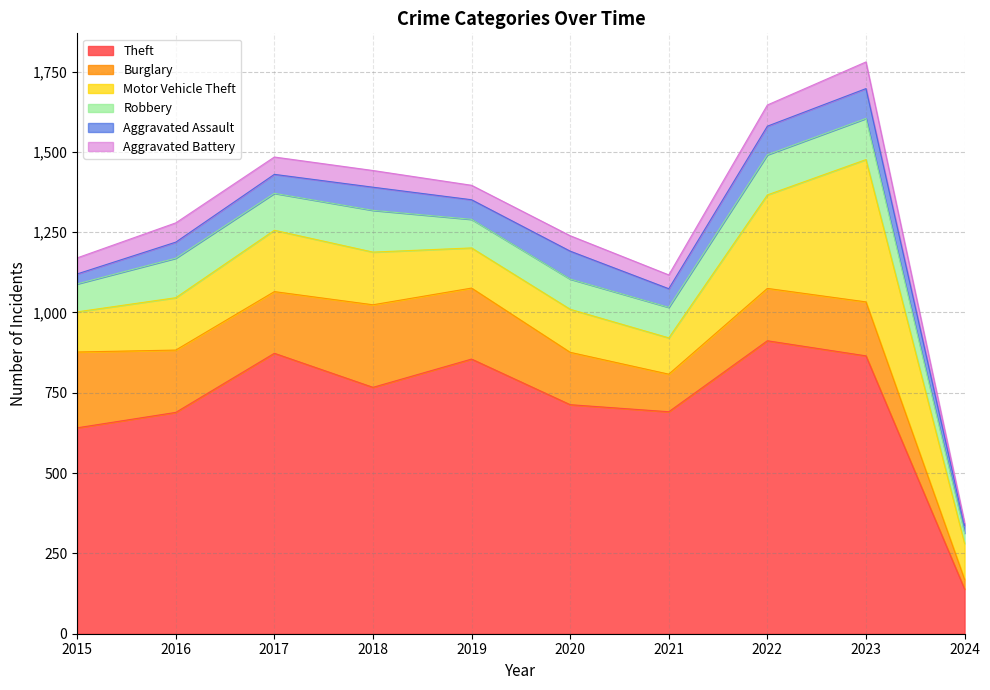

At which category is the sum across all series the highest?

2023